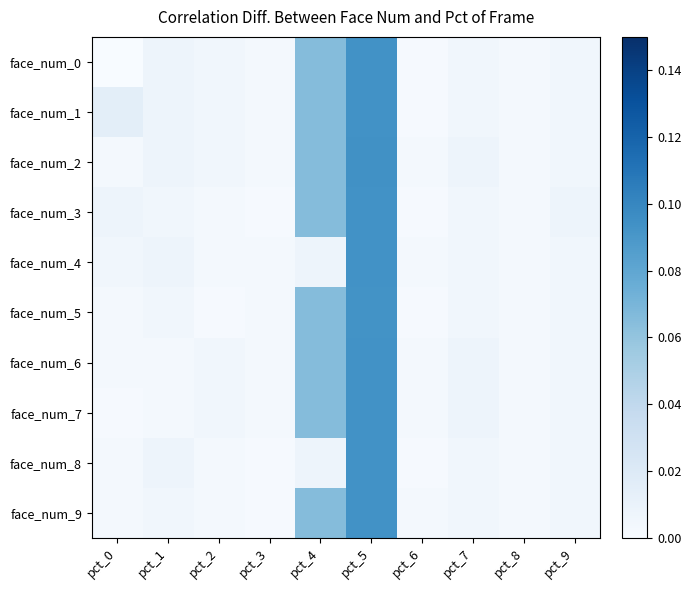

Which label corresponds to the largest value in the chart?

pct_5